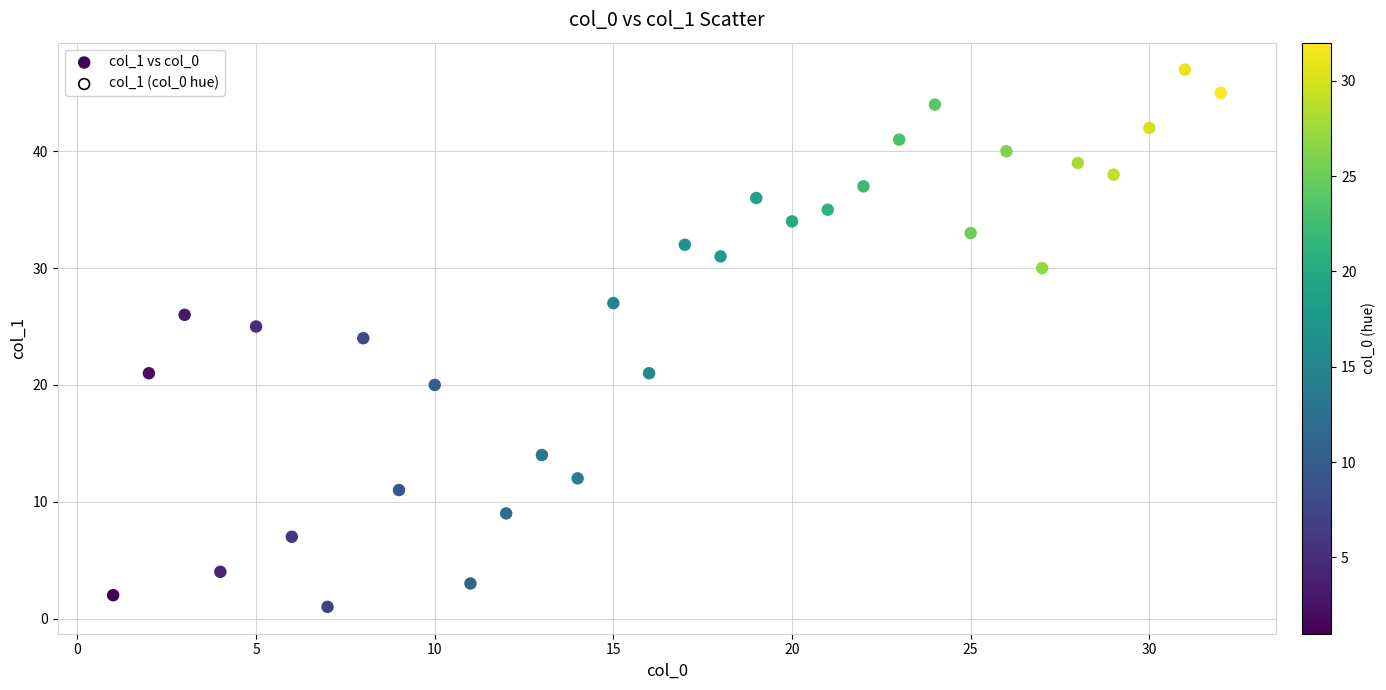

What is the range of Y values (max minus min)?

46